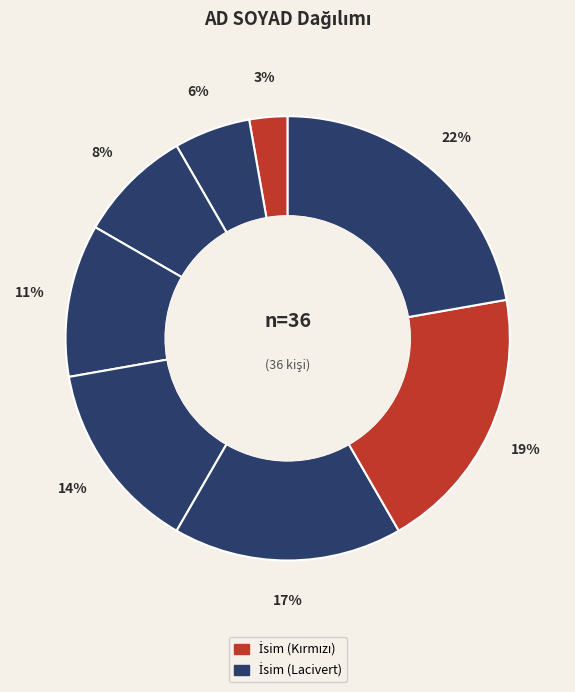

Count the number of slices in the pie.

8